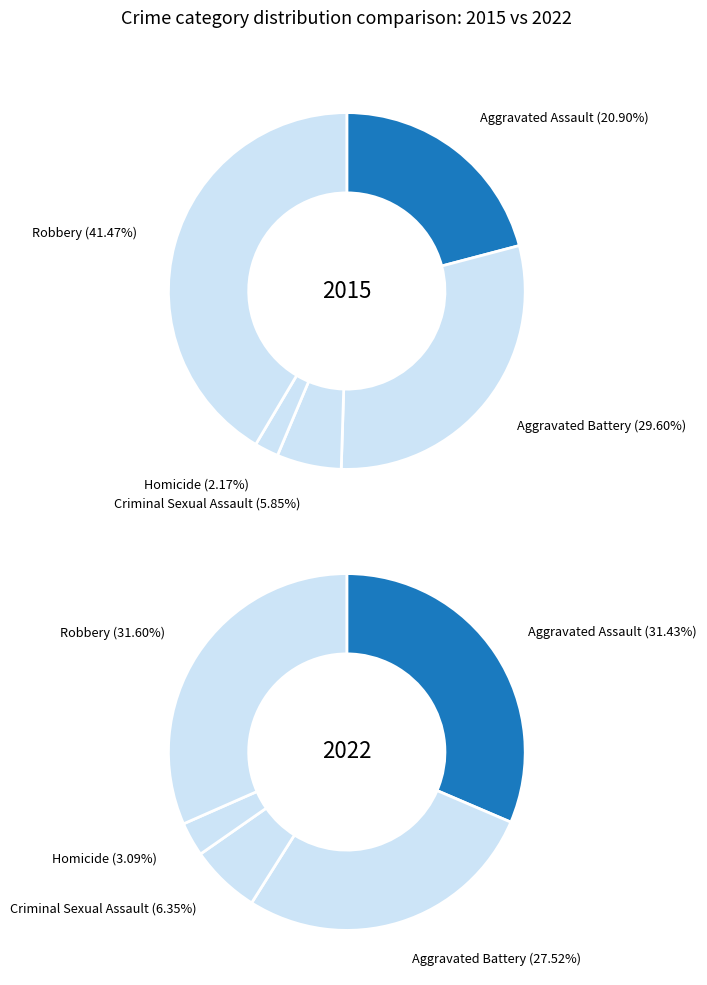

Which slice is the largest?

Robbery